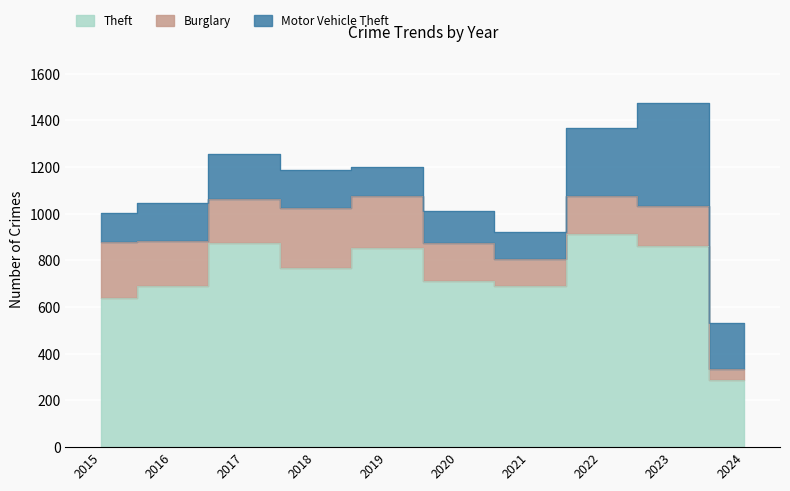

True or false: Burglary and Theft cross at least once.

False